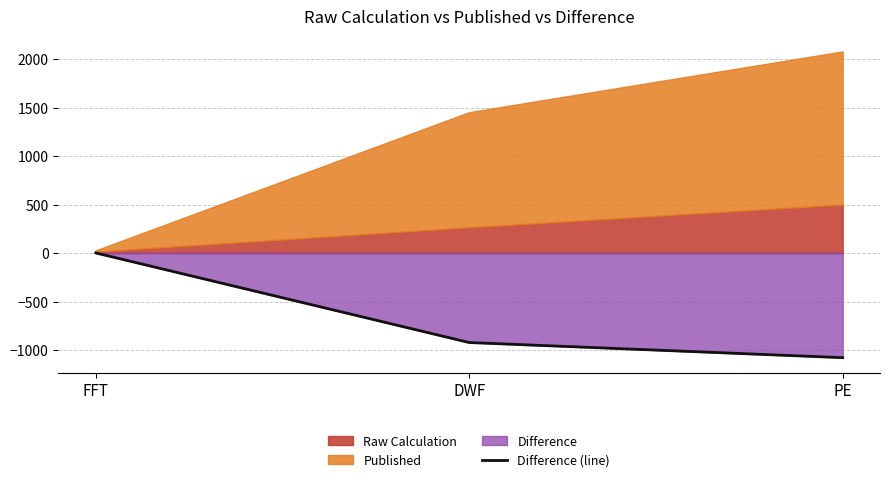

At which label does Difference (line) reach its peak?

FFT